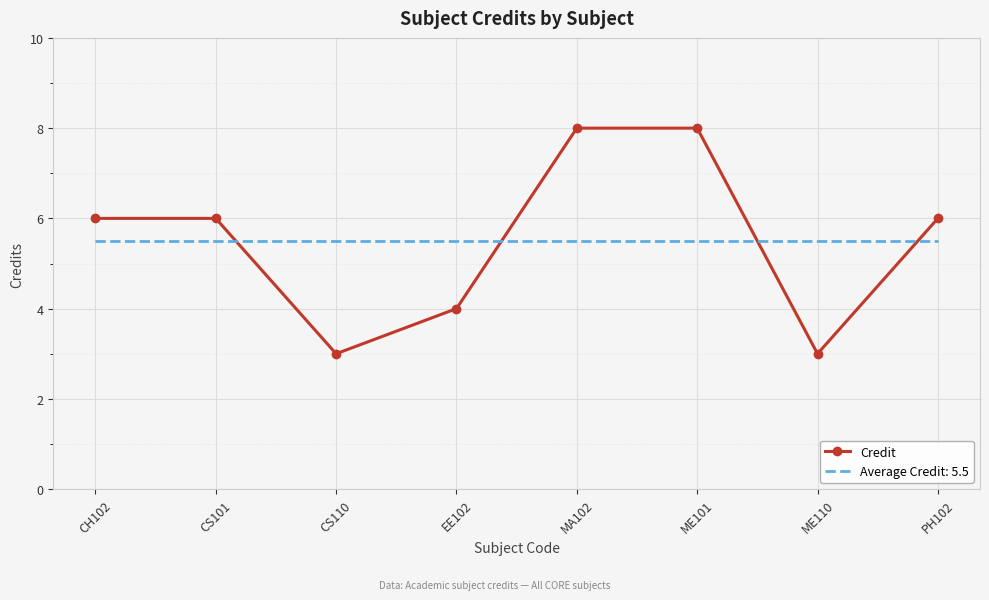

What is the difference between the maximum and minimum values in the Credit series?

5.0